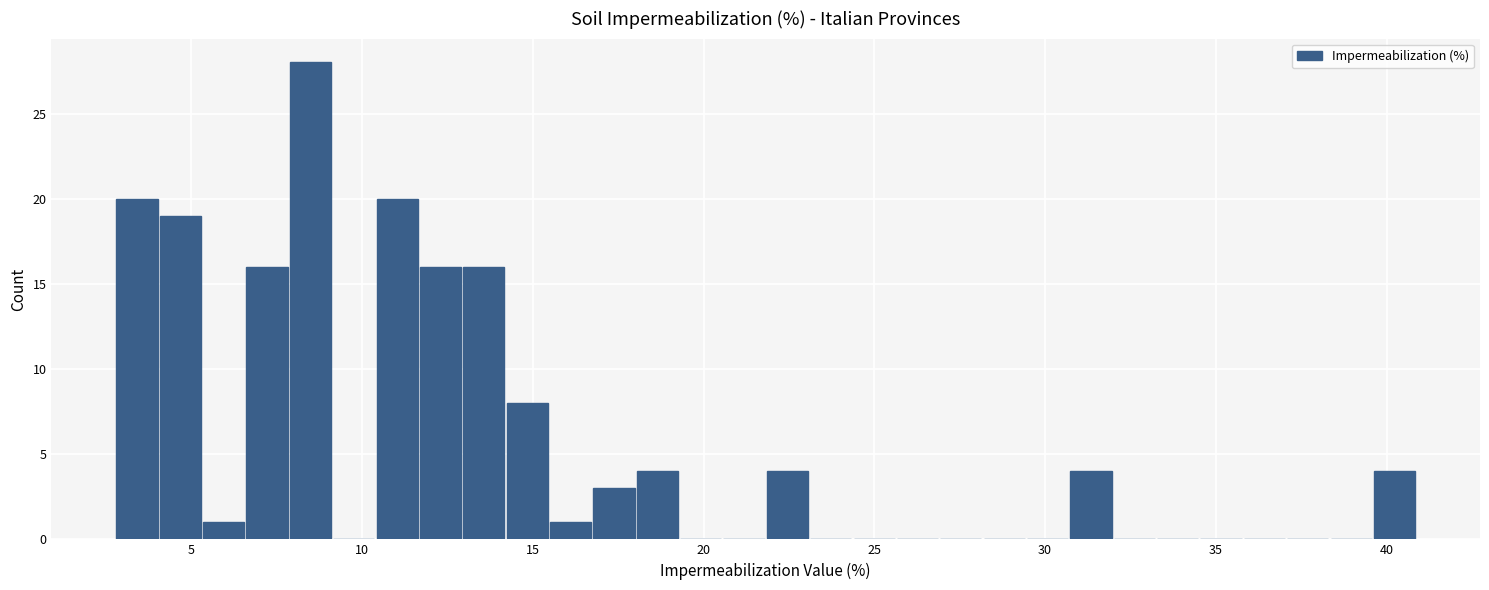

Around what value on the x-axis is the tallest bar? Give the approximate position of its centre, as read against the axis.

8.5